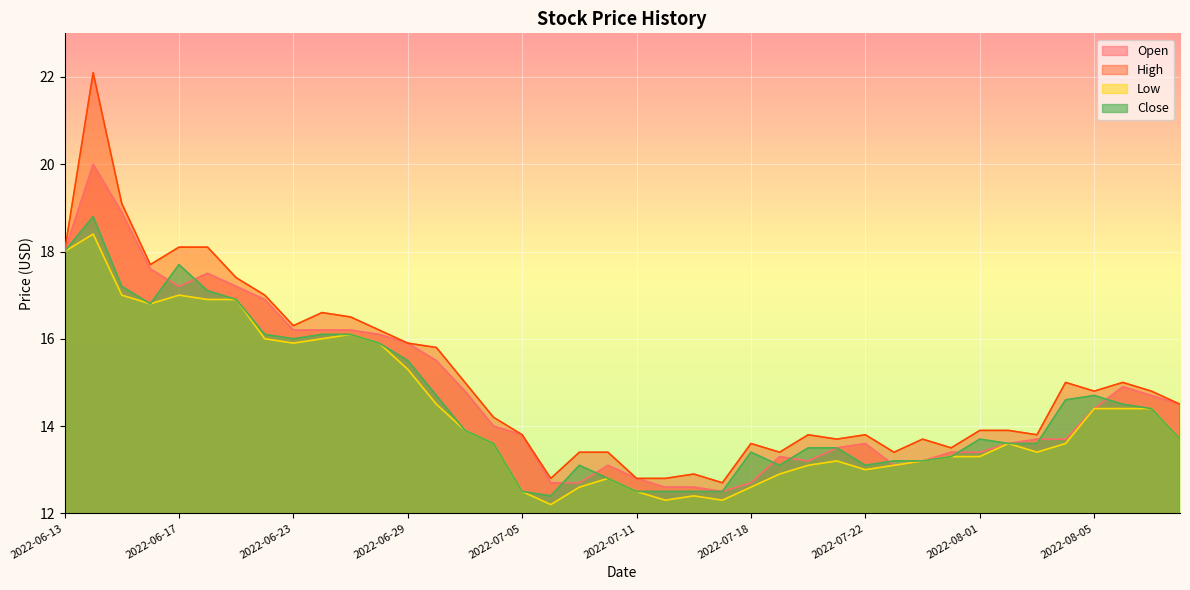

True or false: Low has a value of 7.2 at 2022-07-05.

False